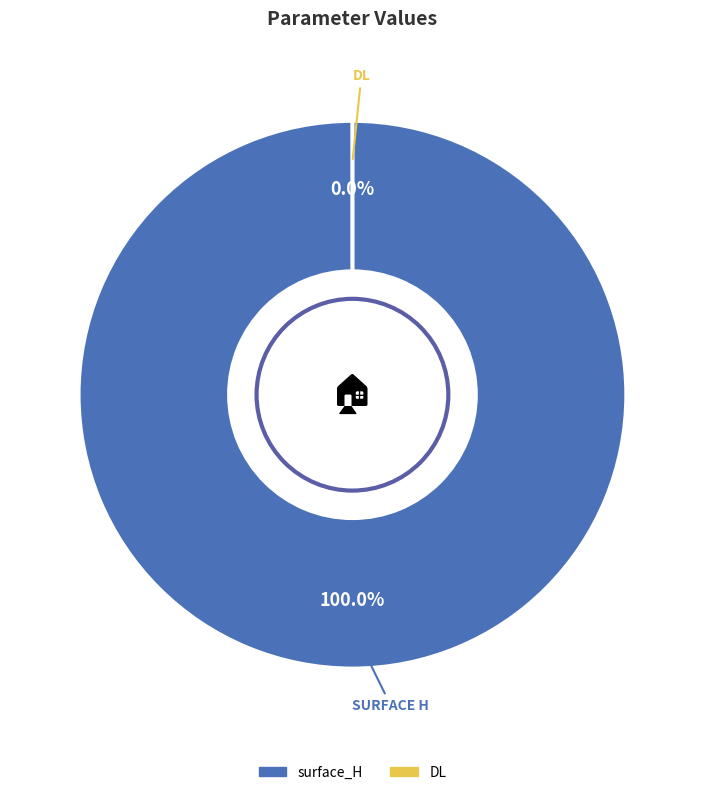

Is it true that surface_H is 92% of the pie?

False